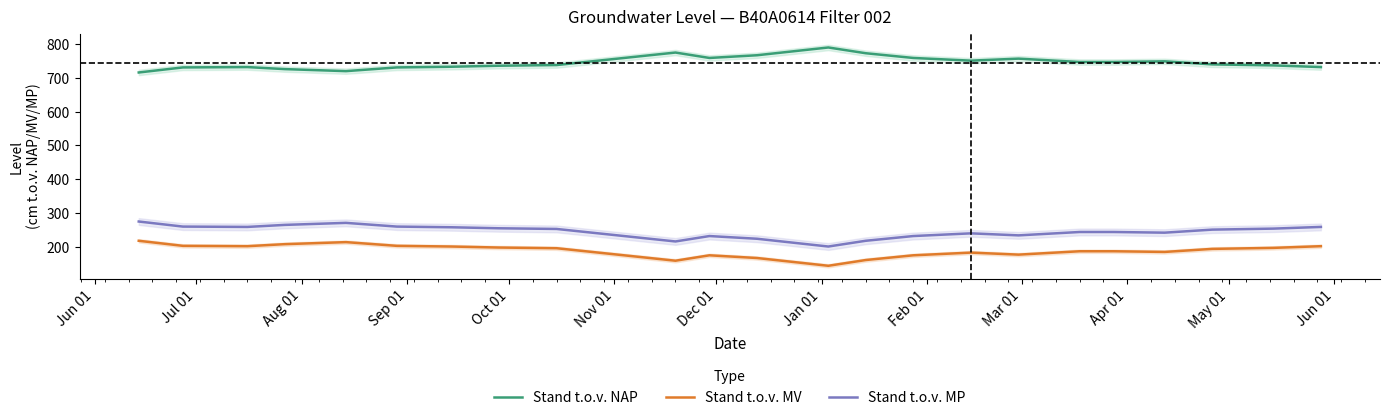

True or false: Stand t.o.v. MP and Stand t.o.v. NAP intersect in this chart.

False